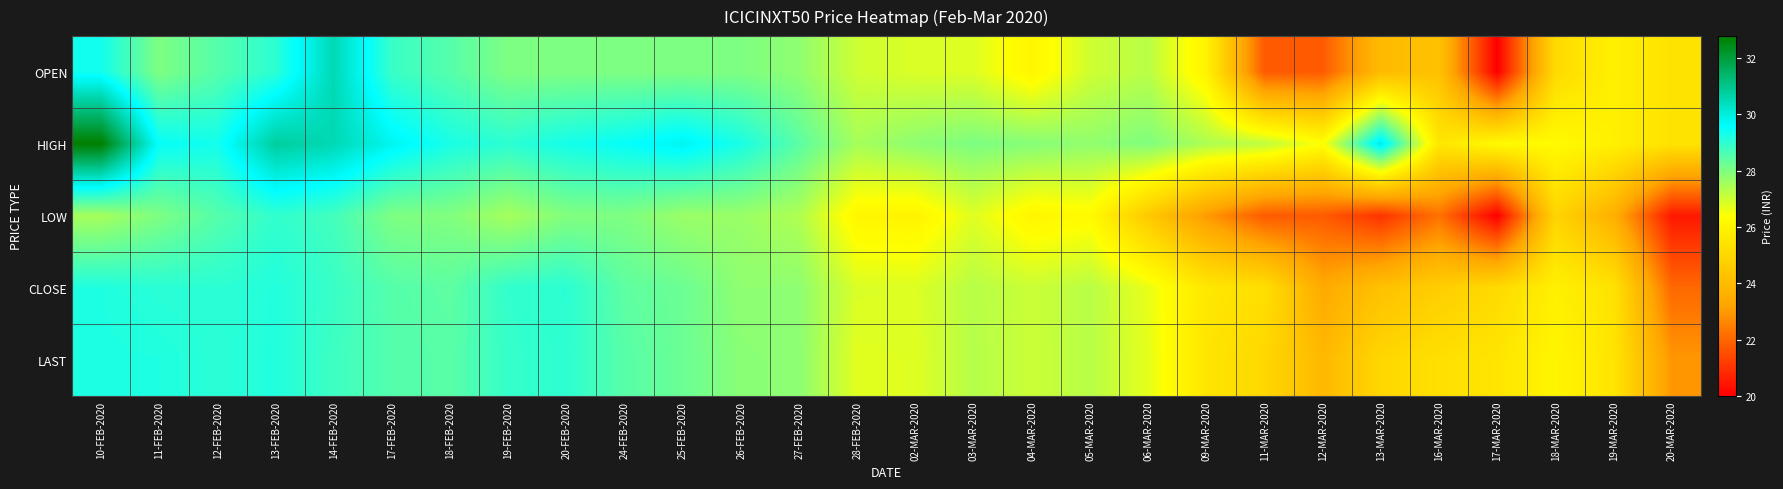

What is the total value across all series at 26-FEB-2020?

140.5